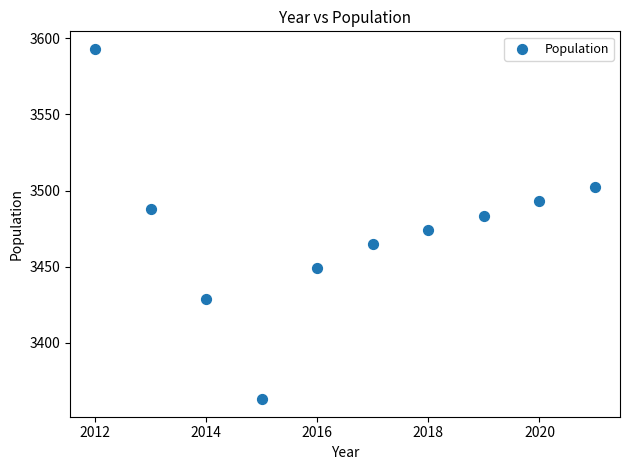

What is the range of Y values (max minus min)?

230